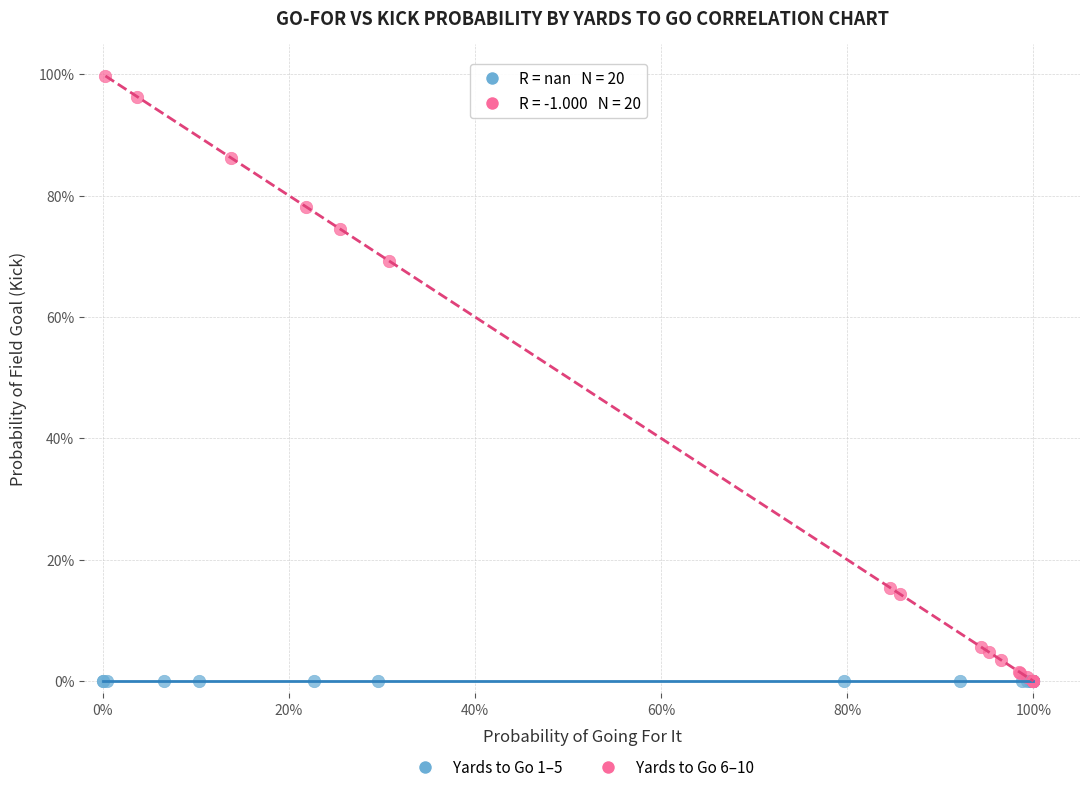

What are all the series names shown in the legend?

Yards to Go 1–5, Yards to Go 6–10